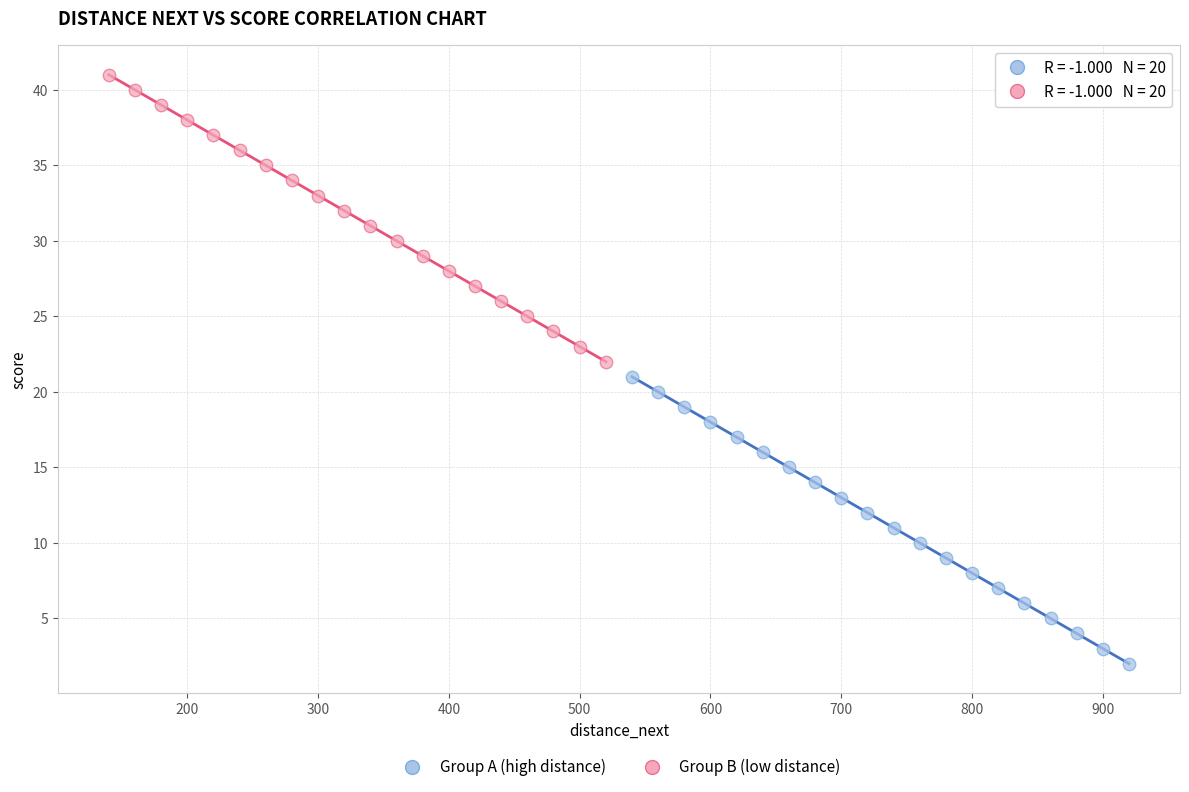

What are all the series names shown in the legend?

Group A (high distance), Group B (low distance)